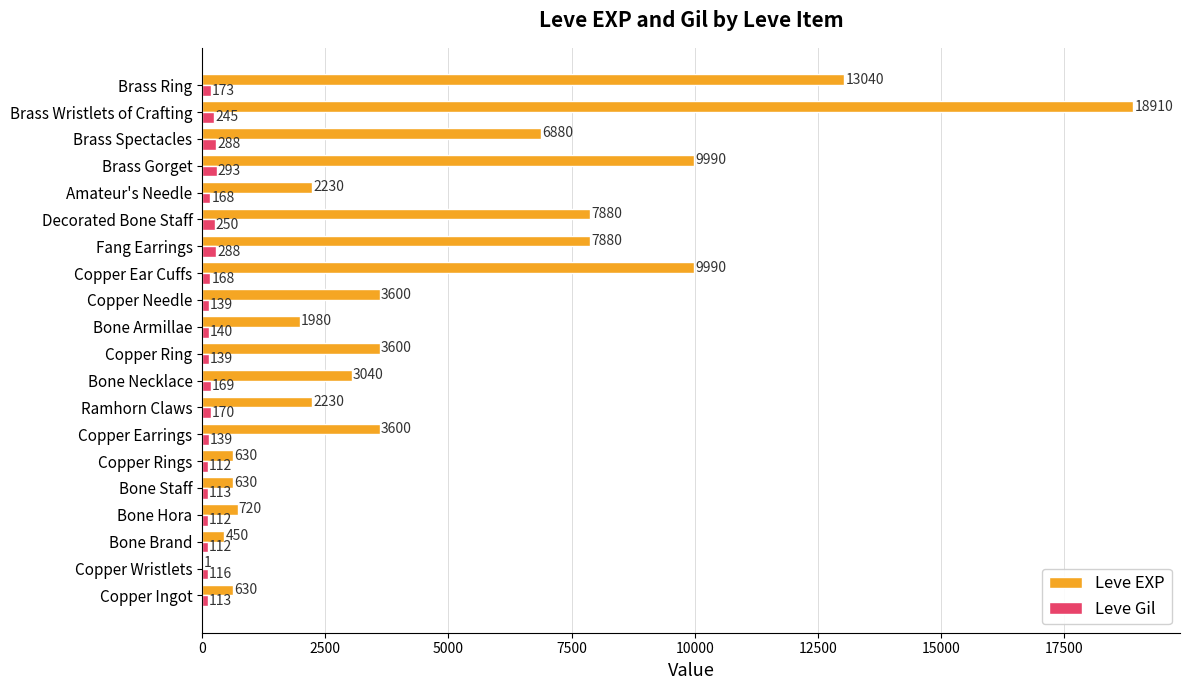

How many series are shown in this chart?

2